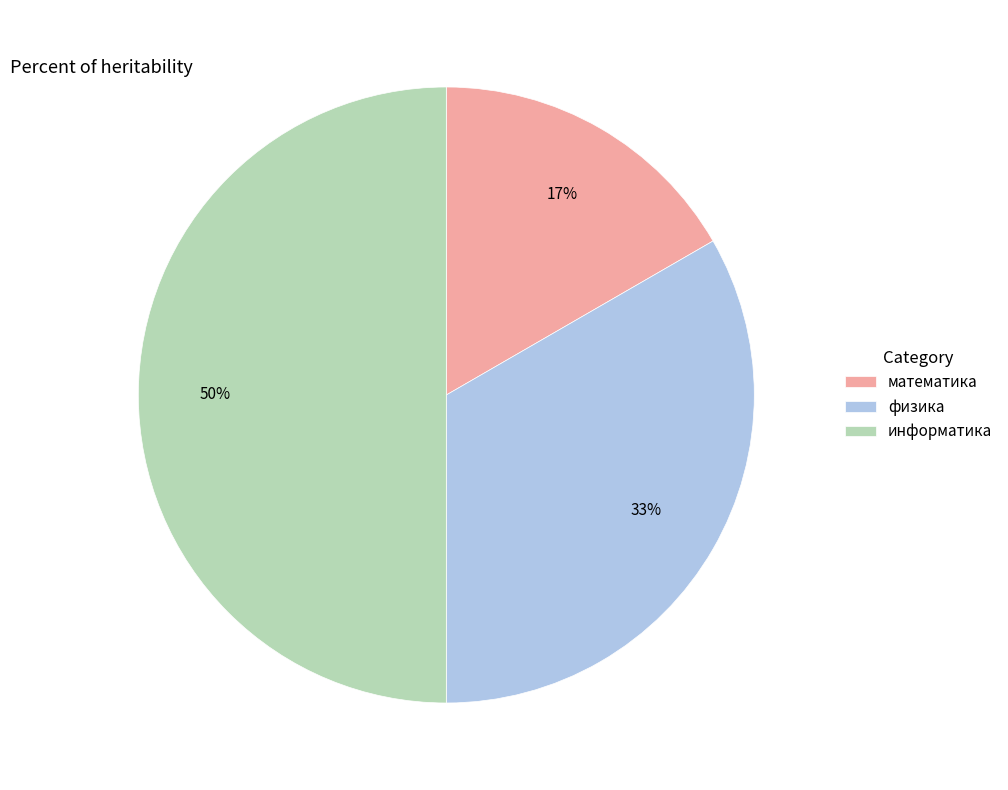

To the nearest percent, what is the average slice percentage?

33%